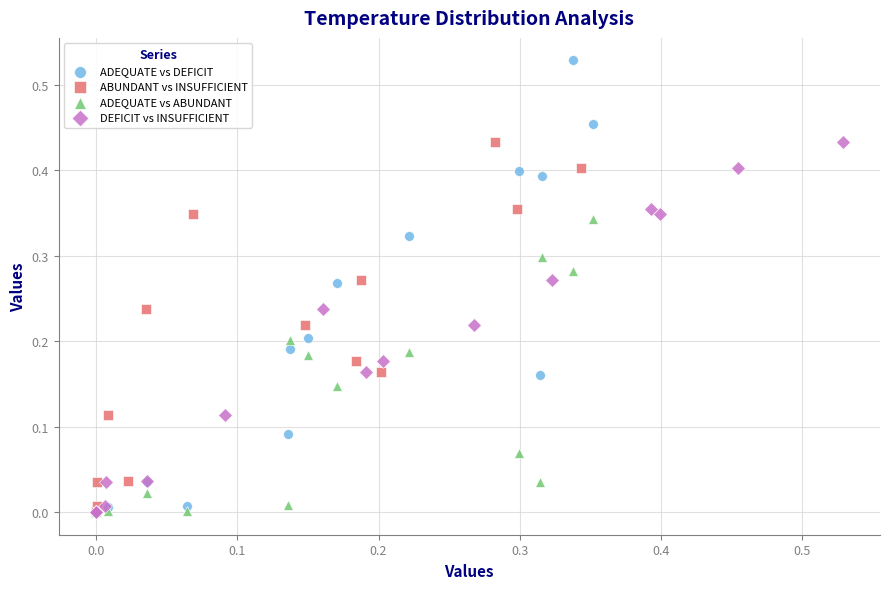

Which series has the largest Y range (max minus min)?

ADEQUATE vs DEFICIT